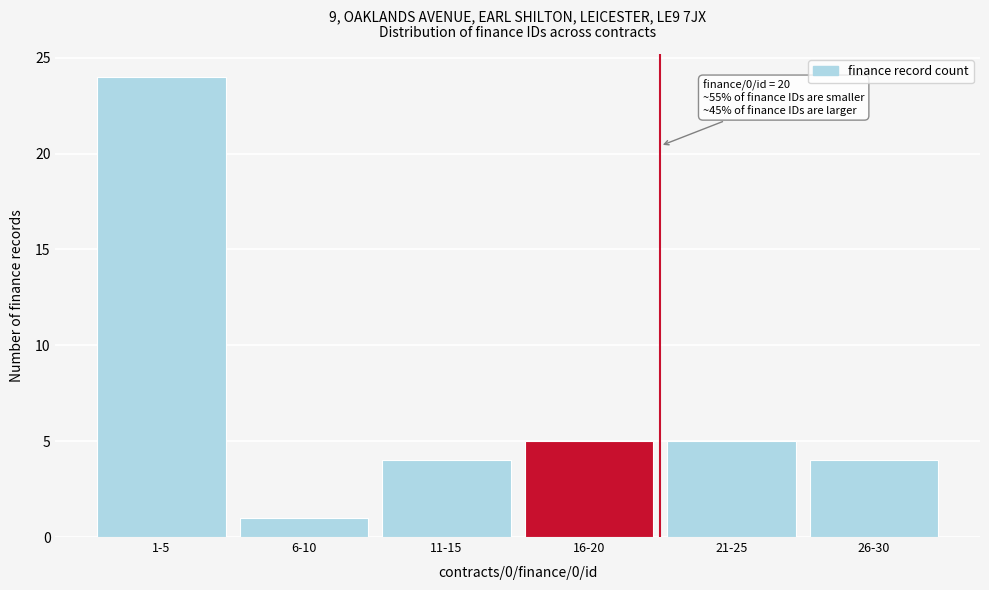

Reading right to left, extract all data points from this chart.

26-30=4	21-25=5	16-20=5	11-15=4	6-10=1	1-5=24